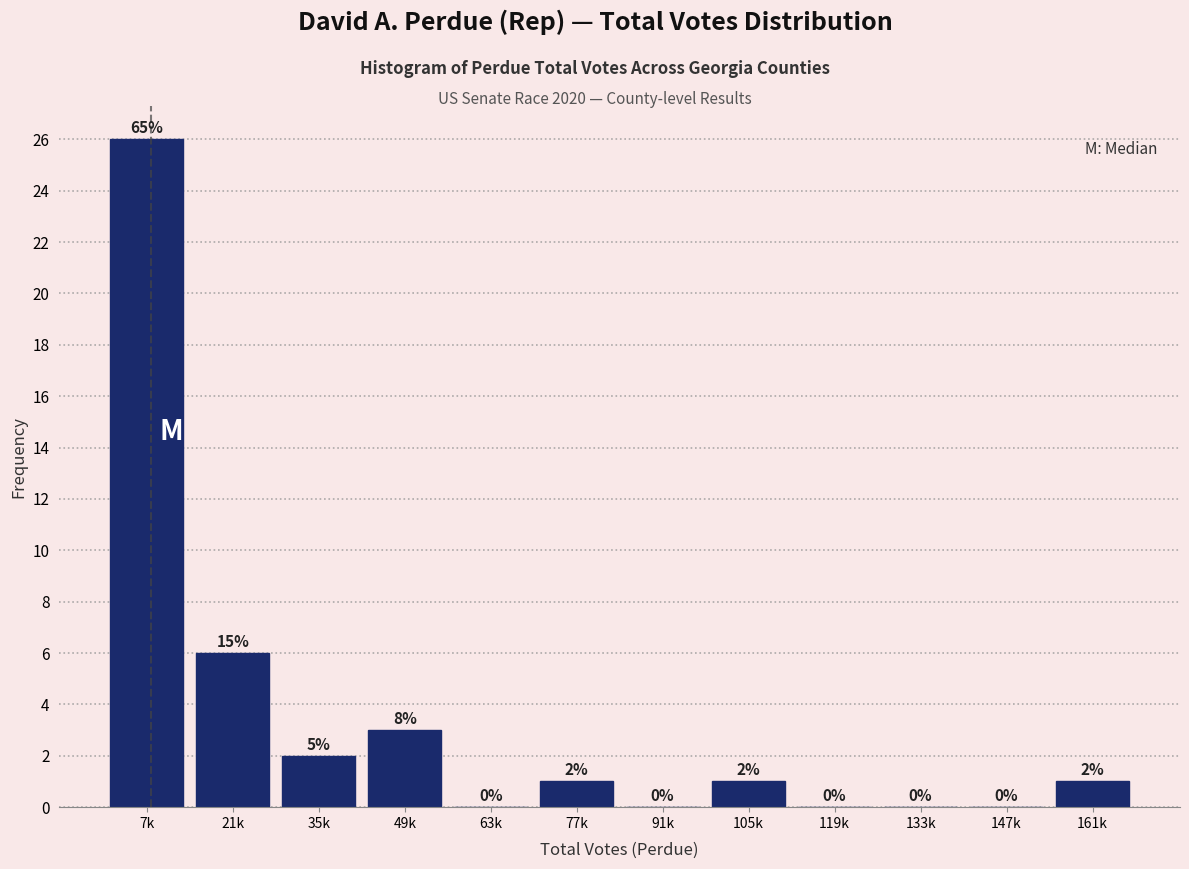

Reading right to left, what are all the values shown in this chart?

161k=1	147k=0	133k=0	119k=0	105k=1	91k=0	77k=1	63k=0	49k=3	35k=2	21k=6	7k=26